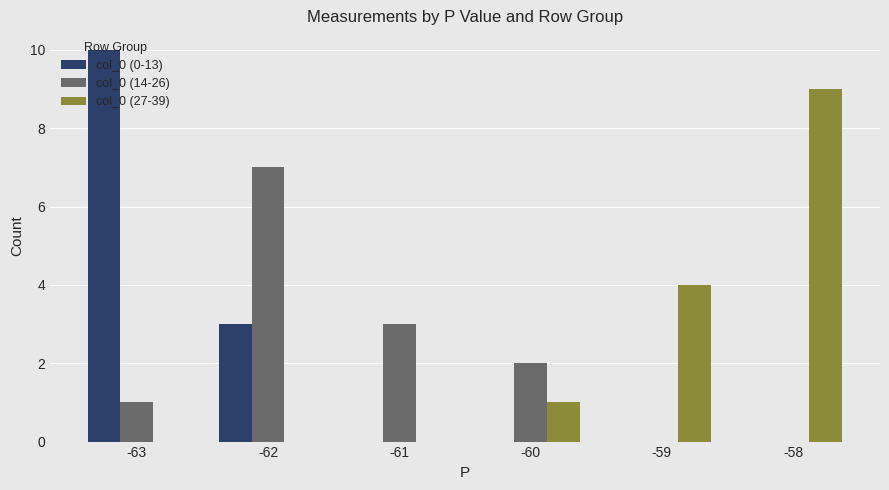

What is the maximum value shown in the chart?

10